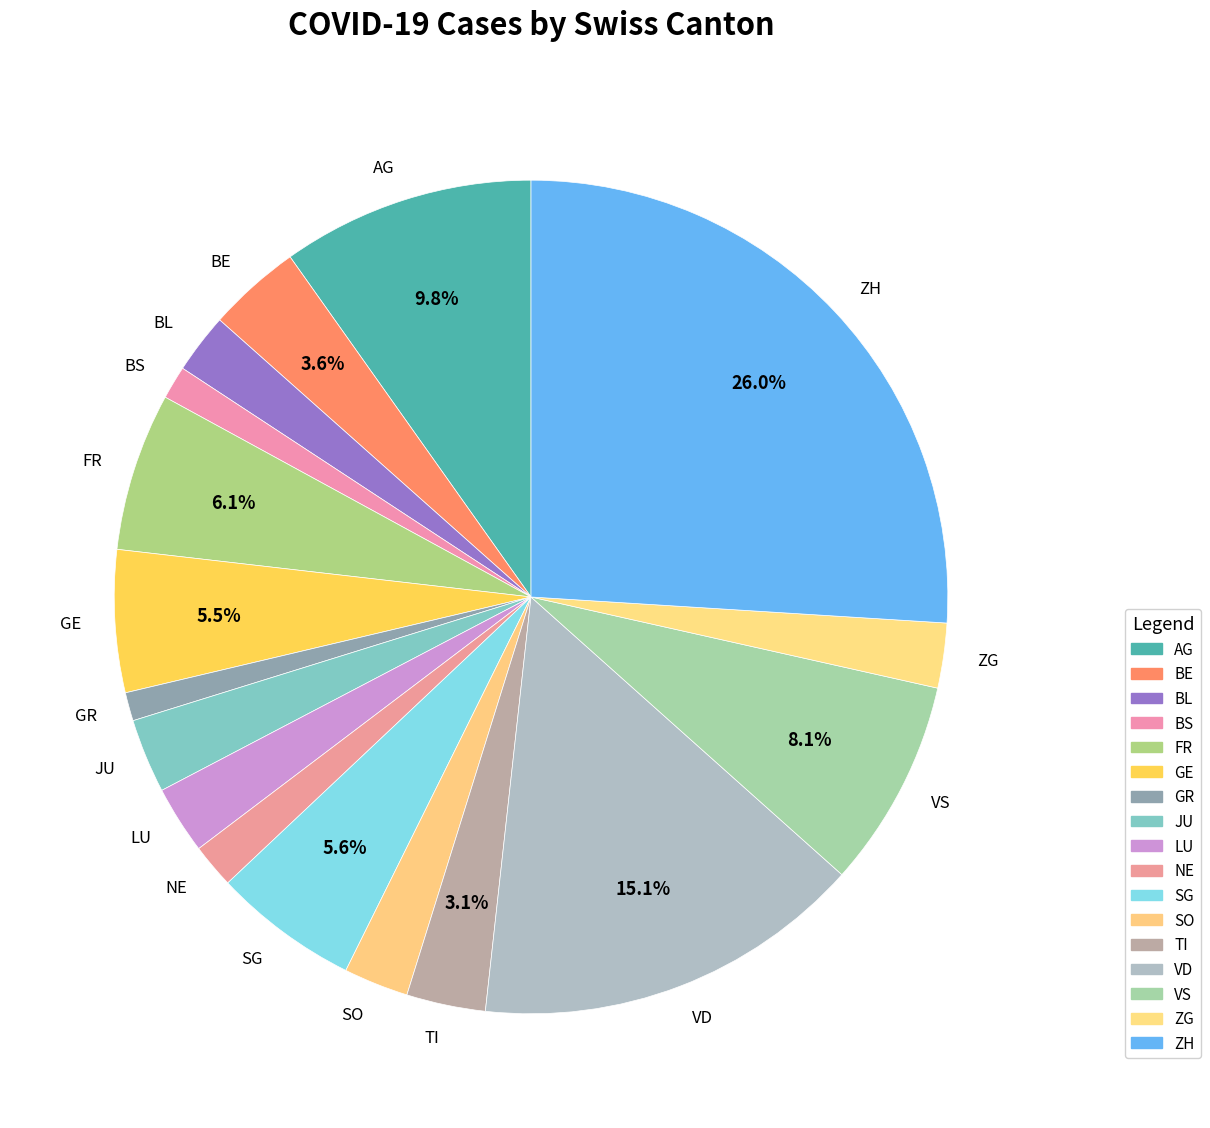

Combined, do VS and SO account for over 50%?

No